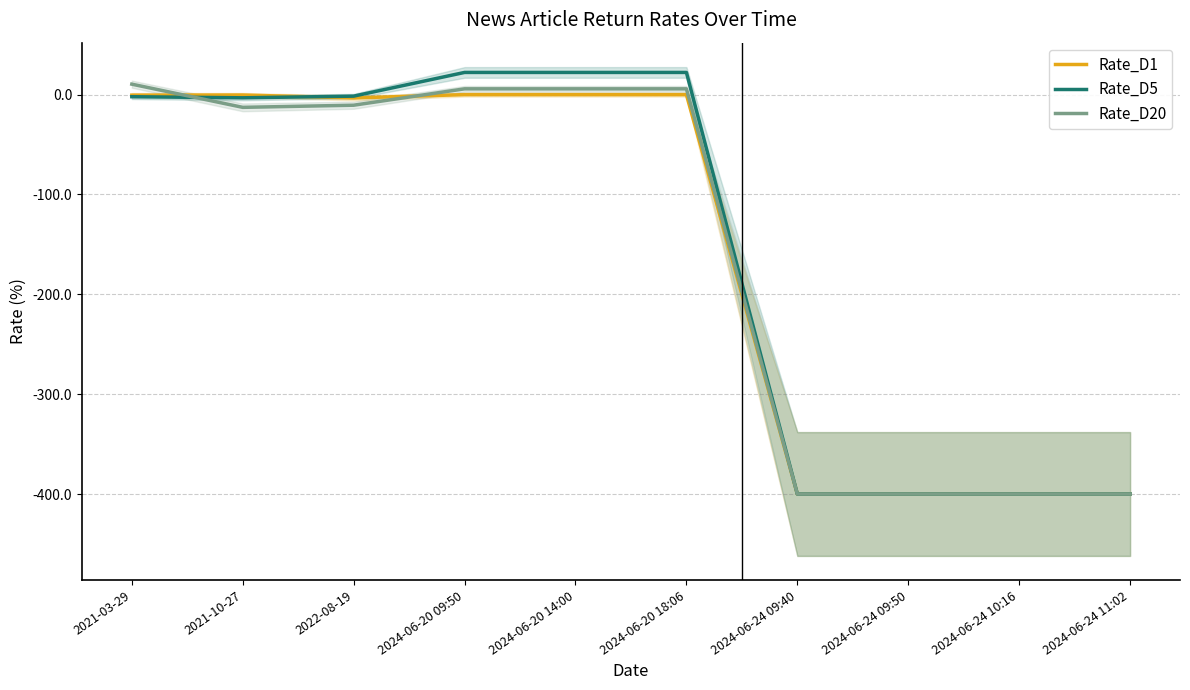

What is the value of the Rate_D5 point at the 5th from the left?

22.2